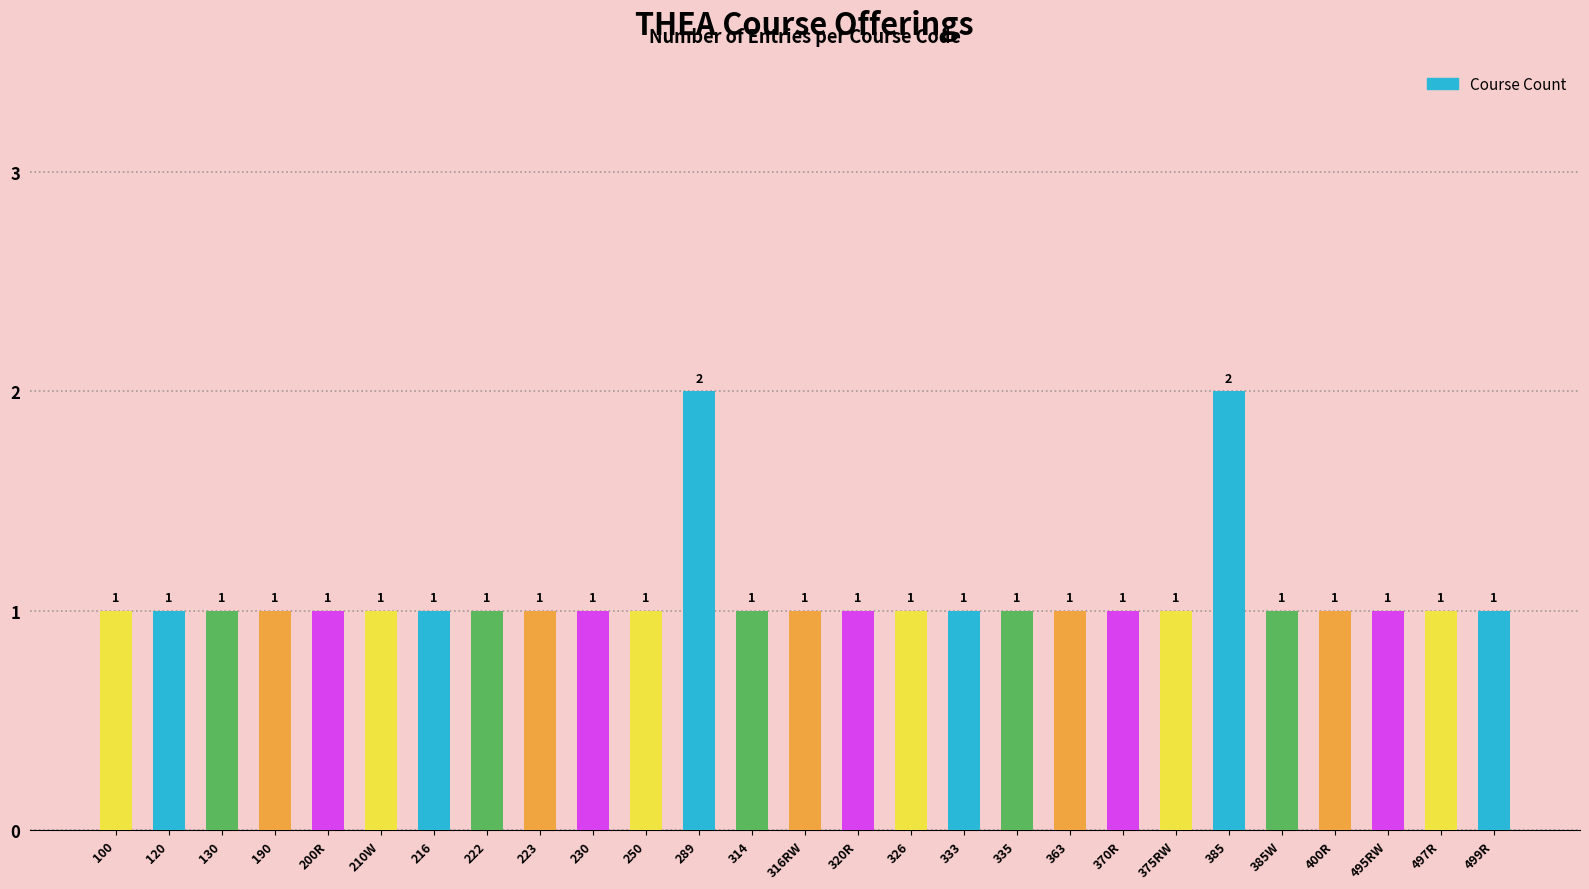

What is the sum of all values?

29